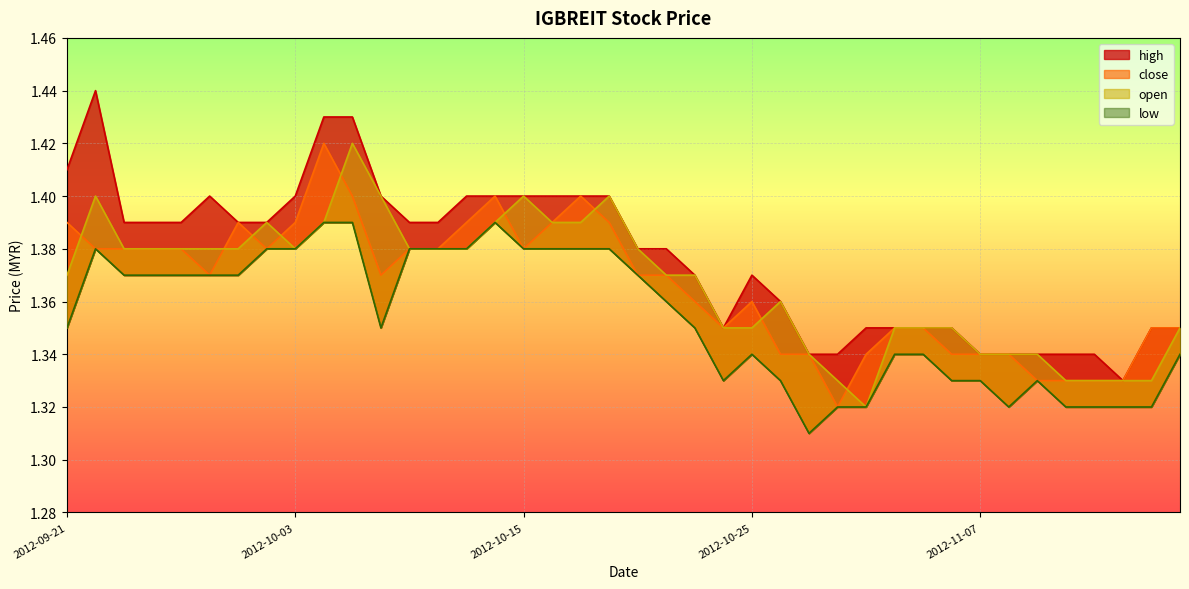

At which category is the sum across all series the highest?

2012-10-05